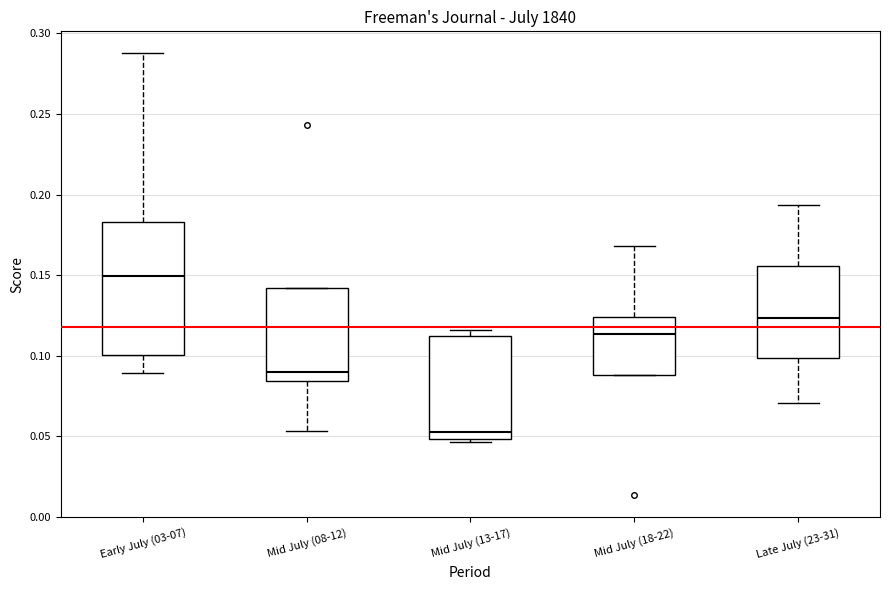

Comparing the boxes themselves (not the whiskers), which one is the tallest?

Early July (03-07)